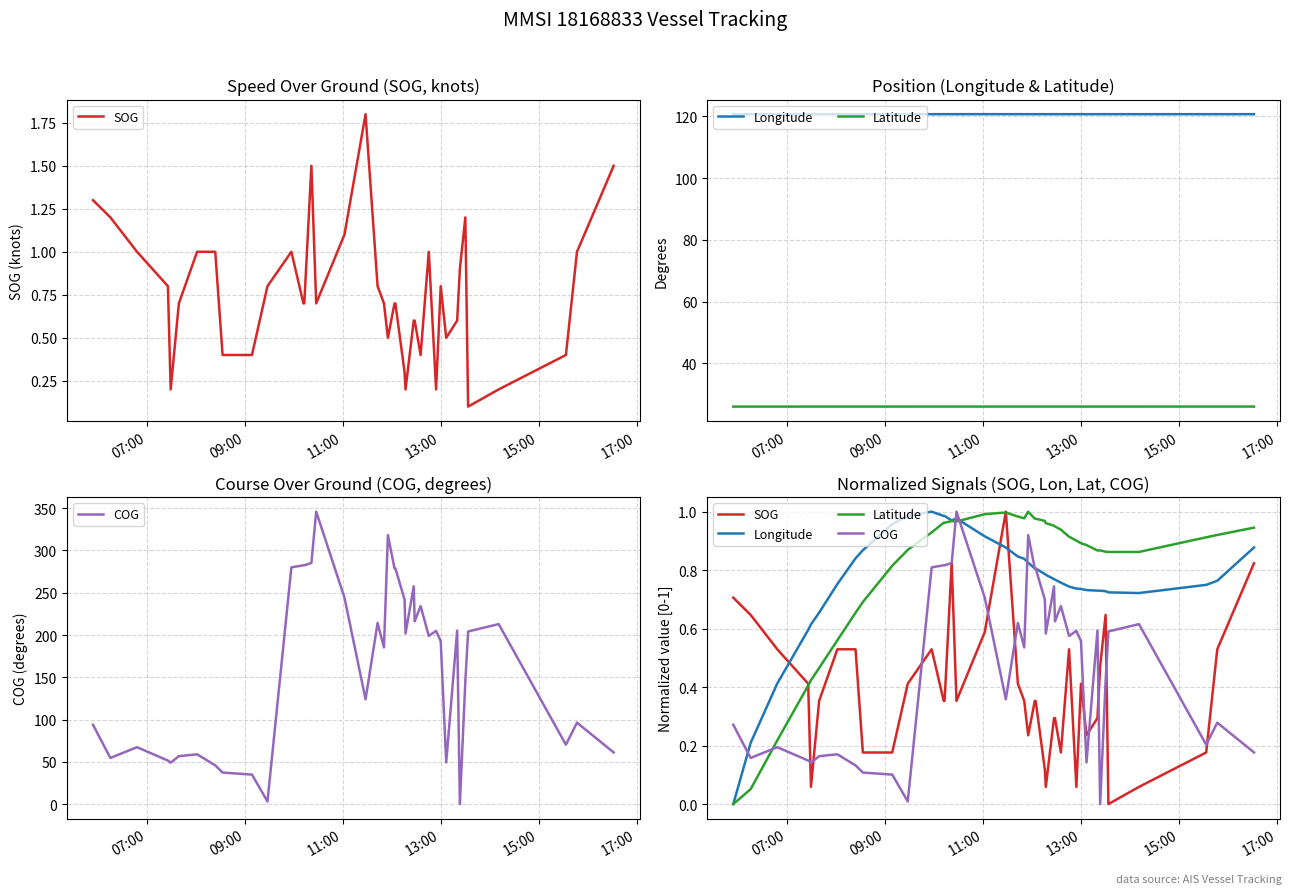

How many lines are shown in the chart?

4